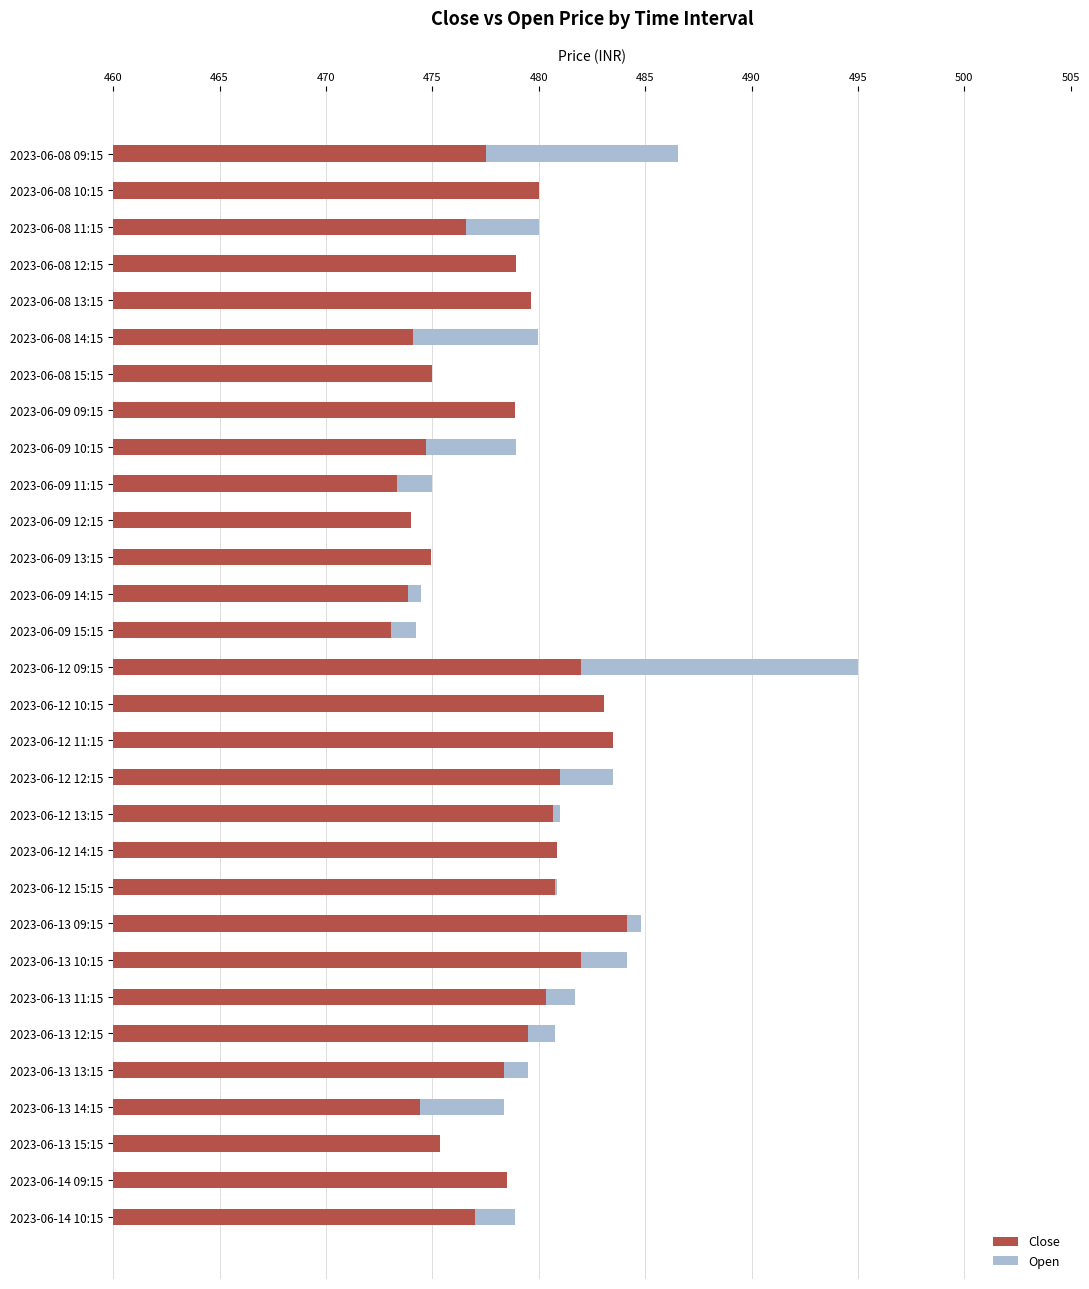

List the series in order of their overall mean, highest first.

Open, Close